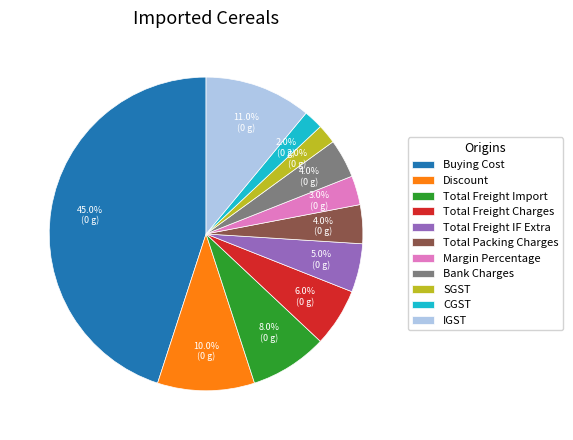

Is IGST the majority of the pie?

No